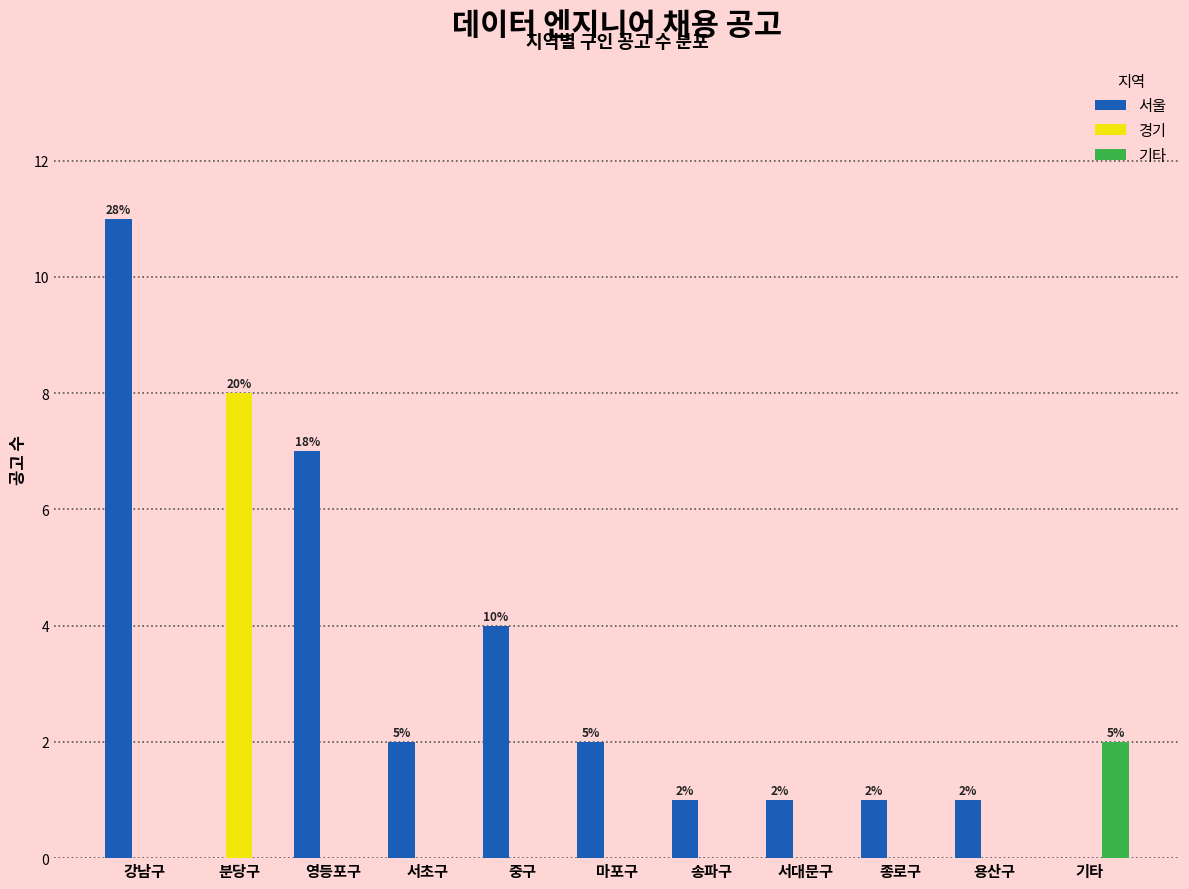

What is the highest value of the 서울 series?

11